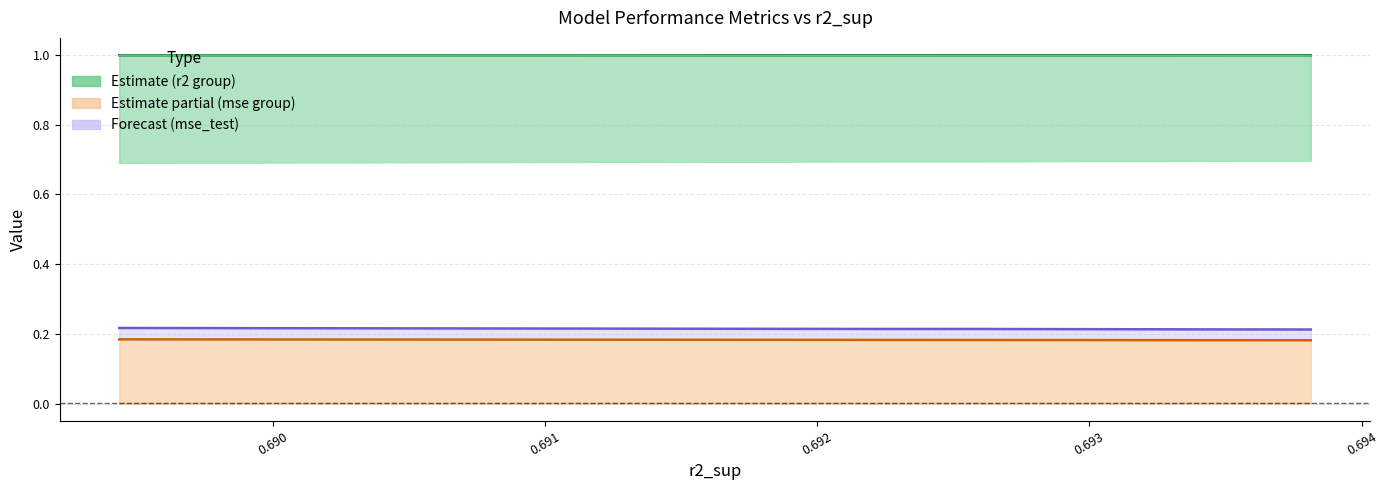

Which series has the widest spread of values?

r2_test